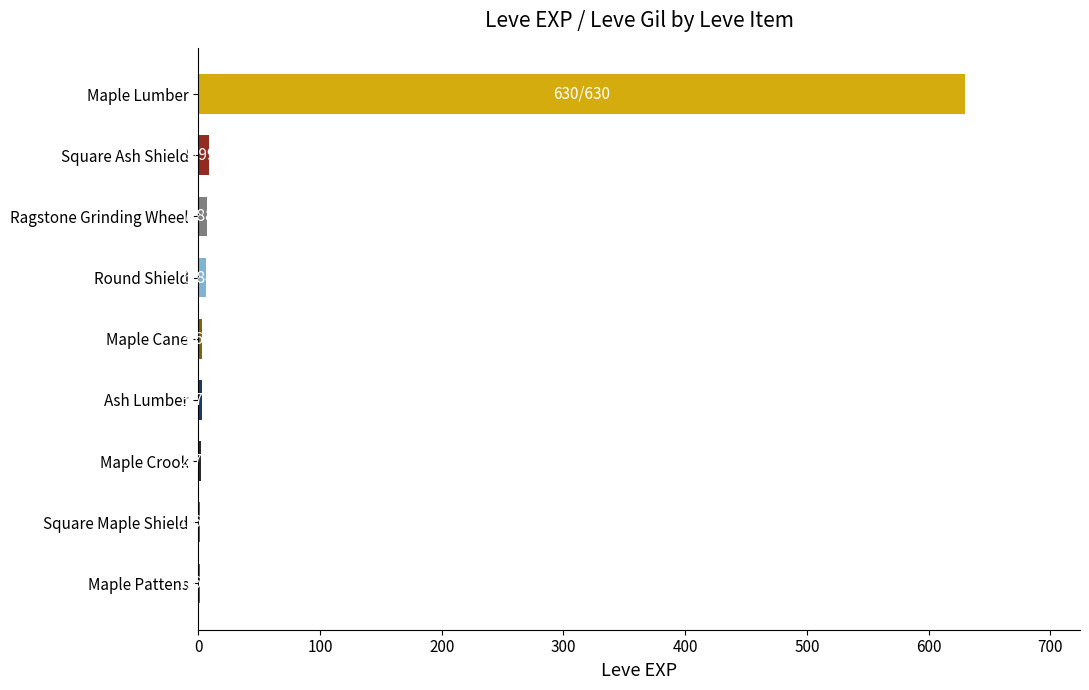

What is the sum of all values?

662